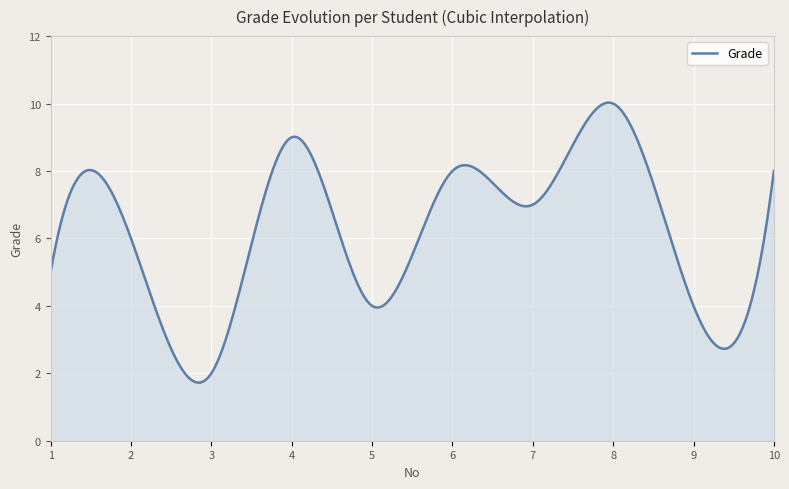

What is the difference between the maximum and minimum values?

8.3